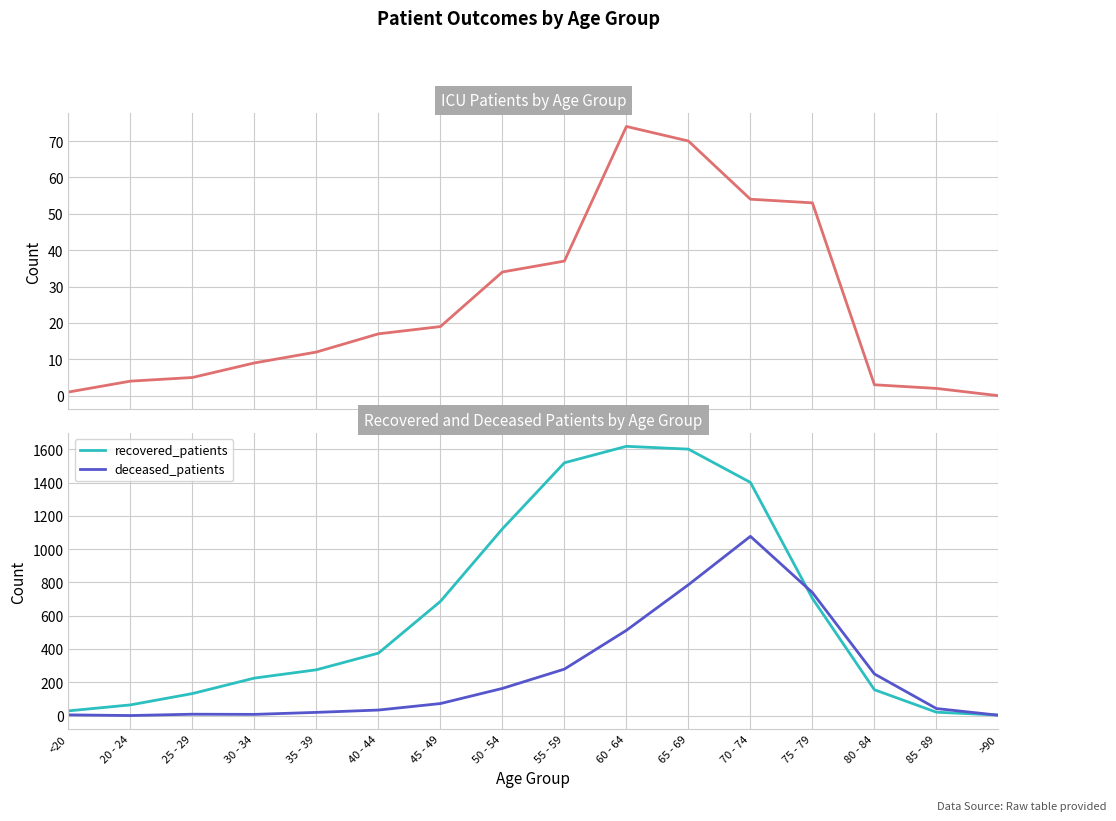

Where is recovered_patients nearest to the value 810?

75 - 79